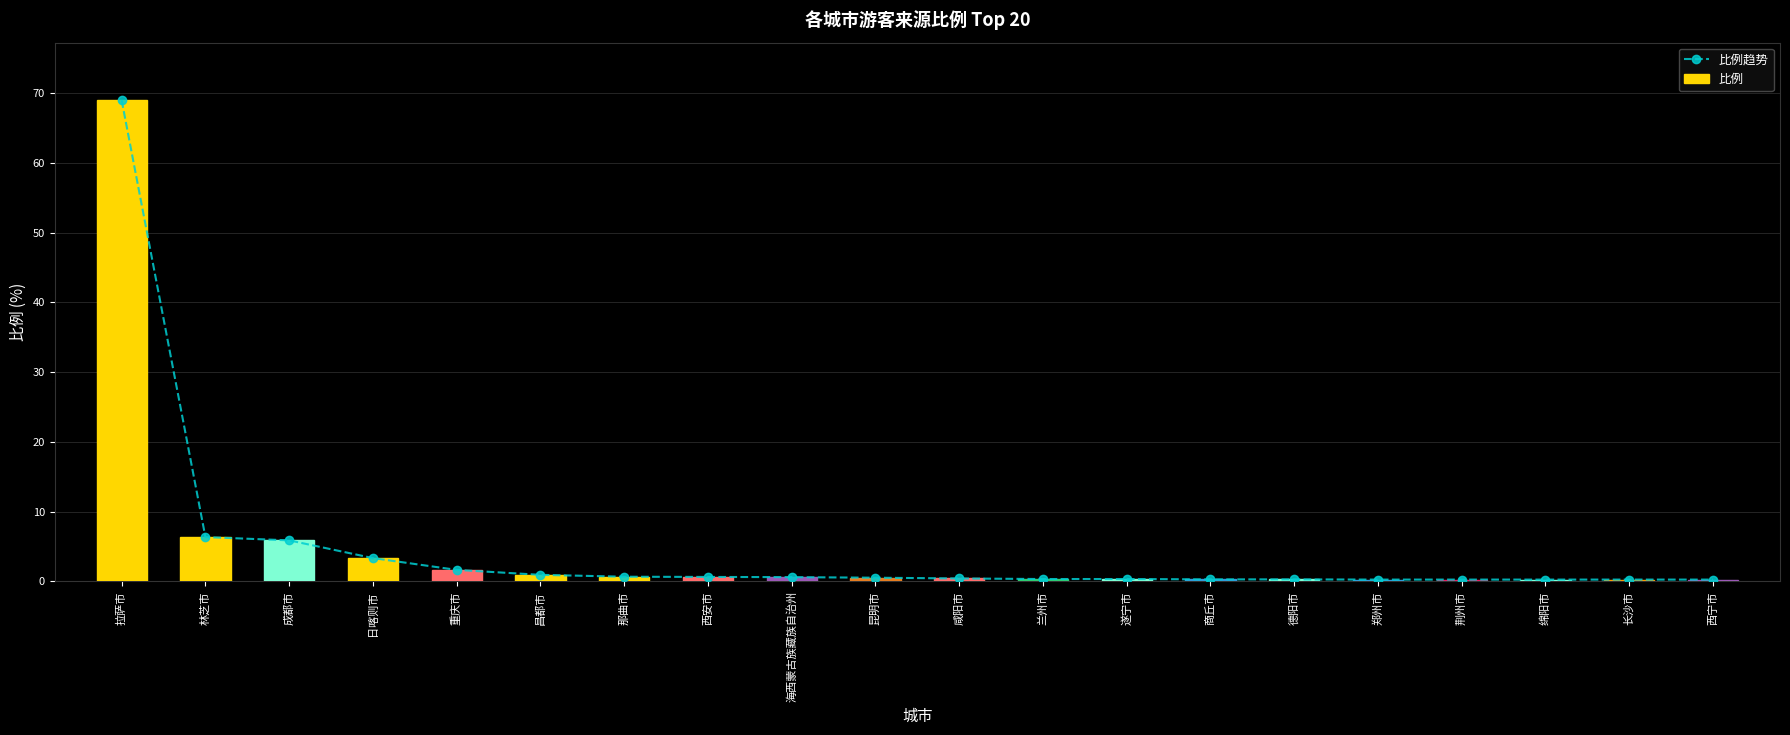

At which label does 比例 reach its minimum?

郑州市